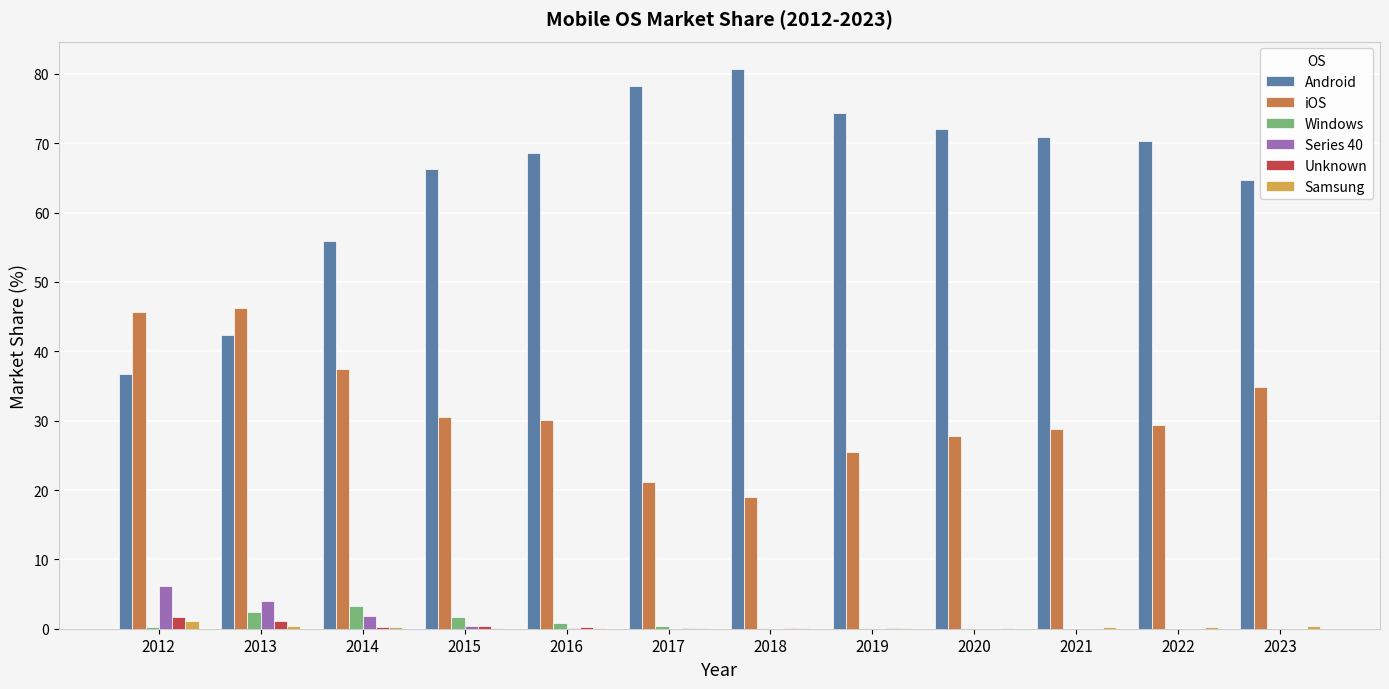

Is the value of Unknown at 2019 greater than the value of iOS at 2022?

No